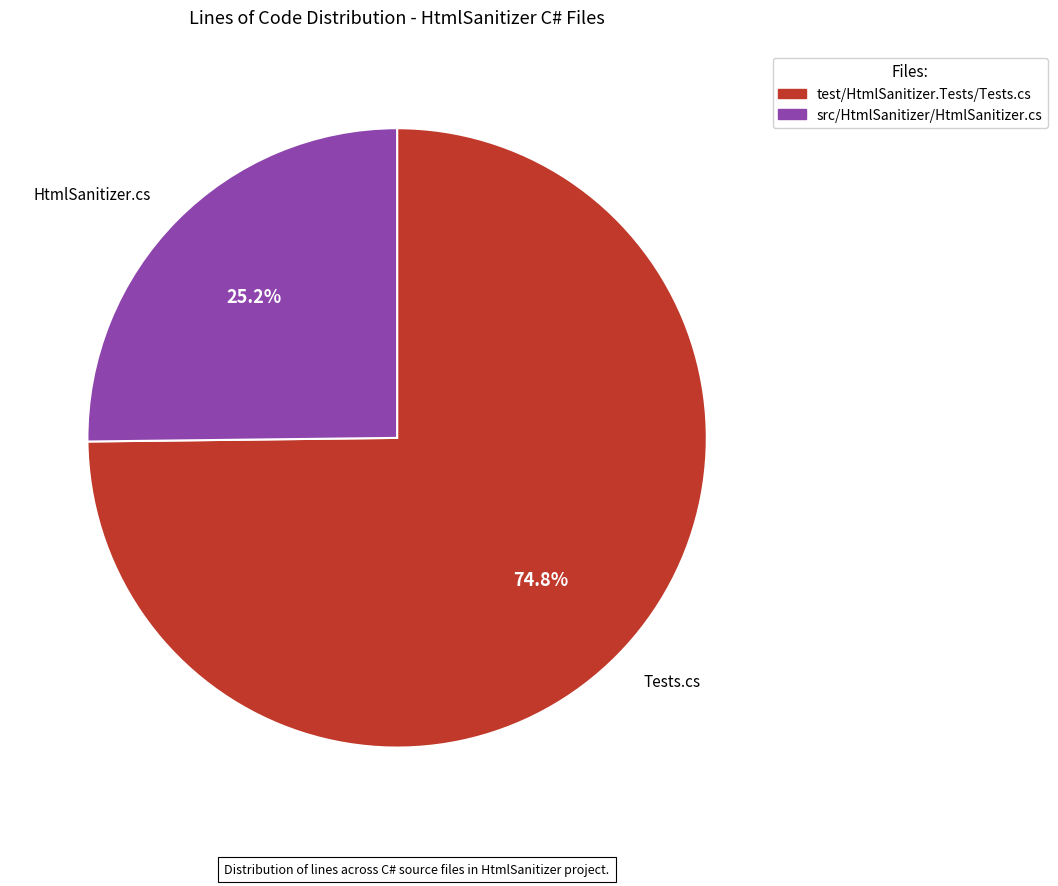

What is the smallest slice in the pie chart?

HtmlSanitizer.cs